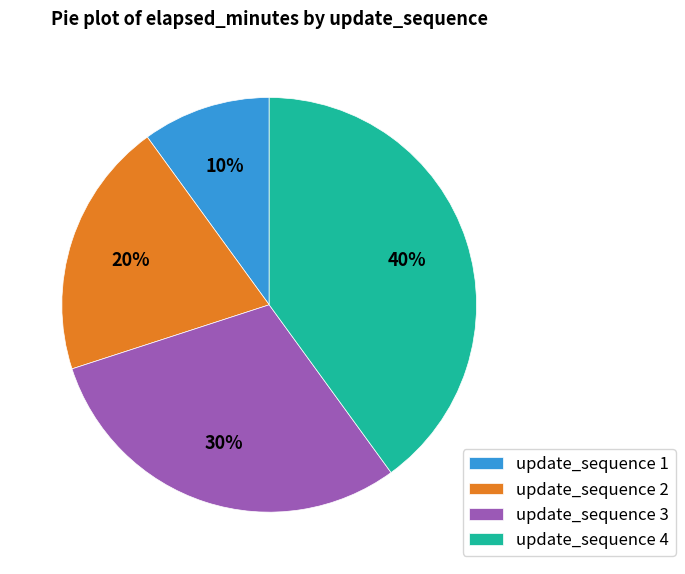

Which has a higher value, update_sequence 1 or update_sequence 2?

update_sequence 2